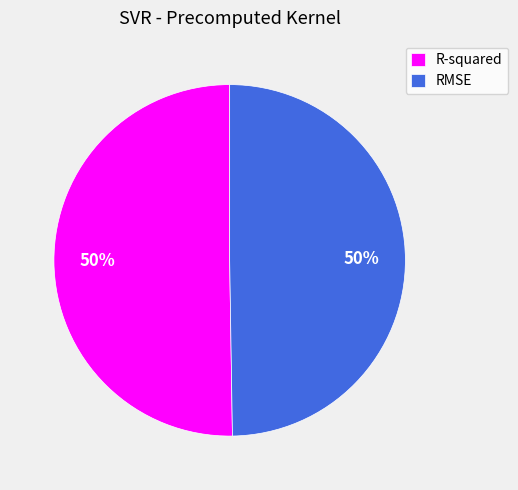

True or false: R-squared accounts for 50% of the total.

True